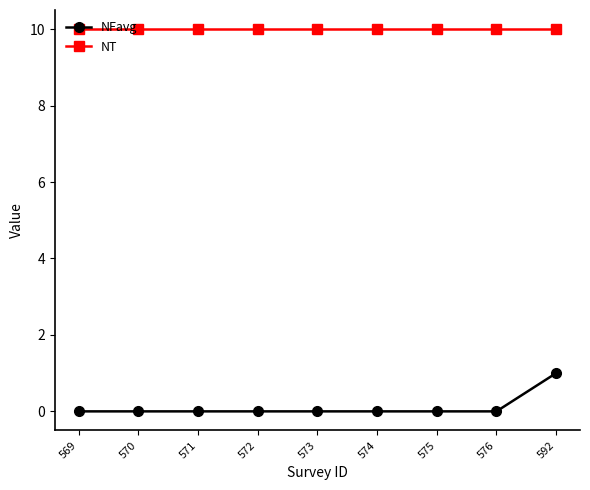

Which series has the largest range (max minus min)?

NFavg